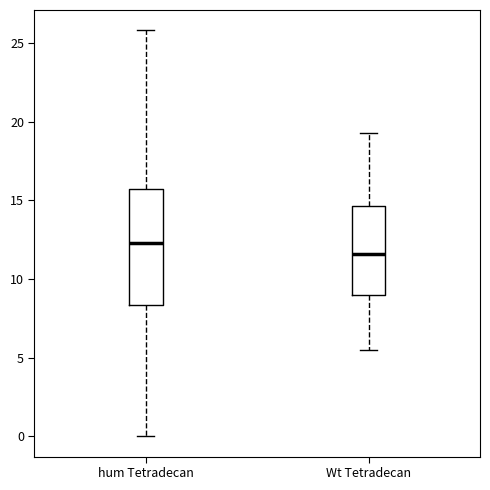

Where does the lower whisker of the box for Wt Tetradecan end on the y-axis? The values are not printed on the chart, so give them approximately, as read against the axis.

5.5